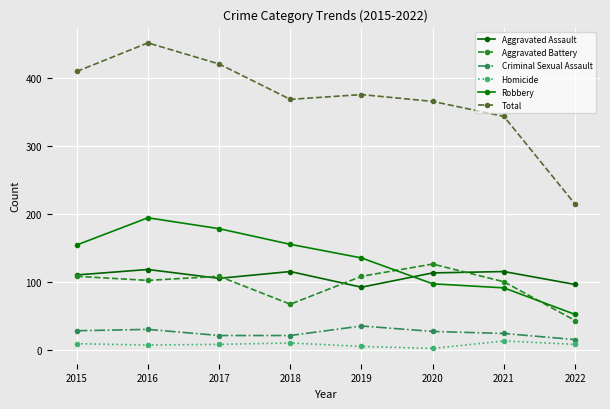

Where does the Criminal Sexual Assault series first go above 27?

2015